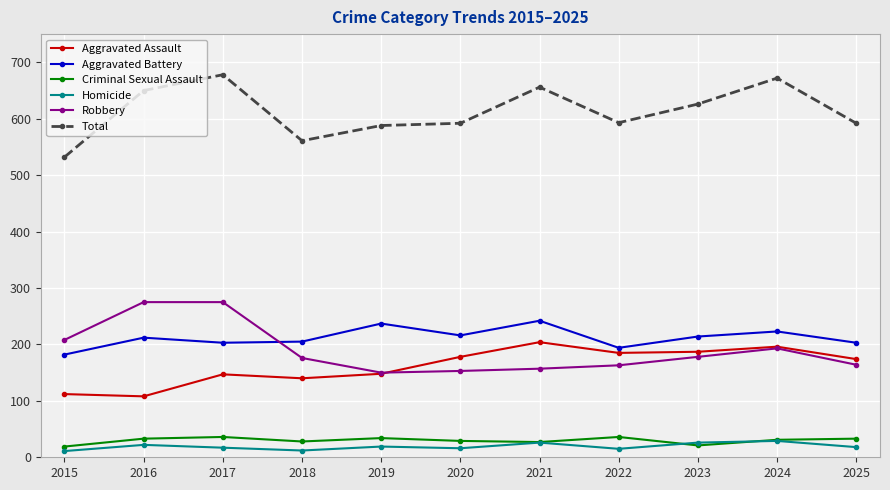

What is the spread (max minus min) of values at 2021?

630